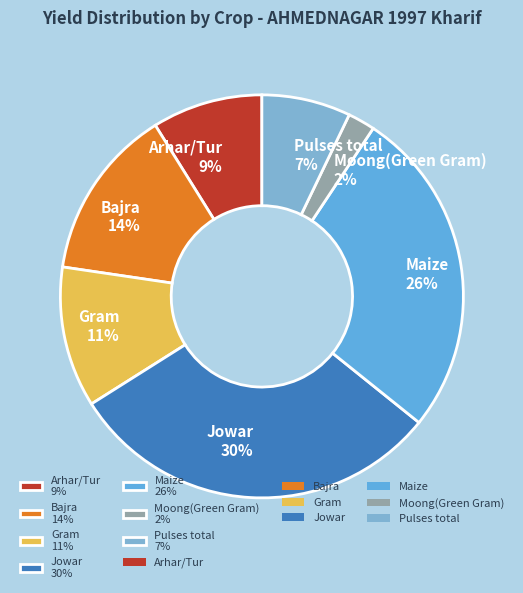

True or false: Gram accounts for 18% of the total.

False